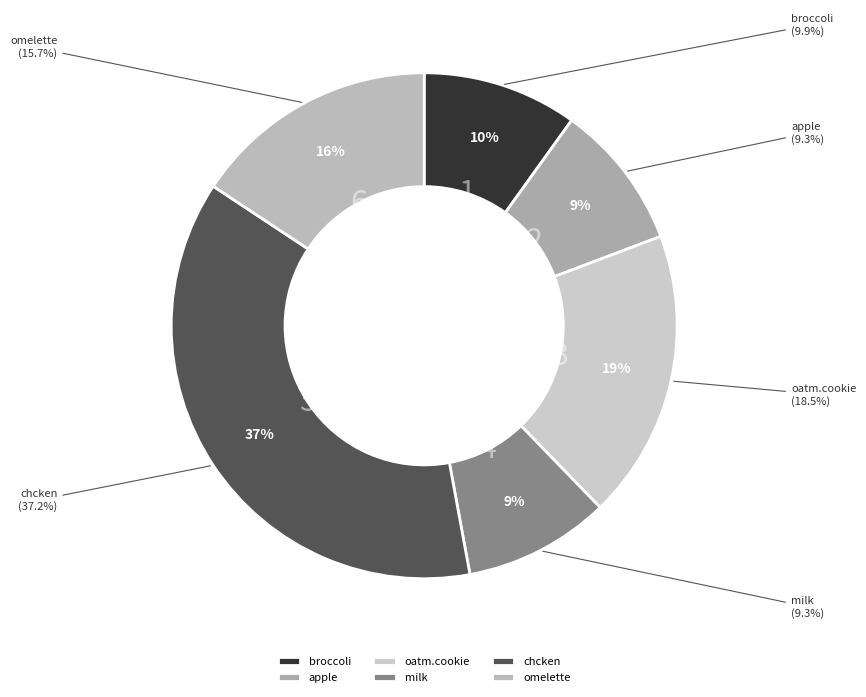

To the nearest percent, what is the difference between the largest and smallest slice percentages?

28%